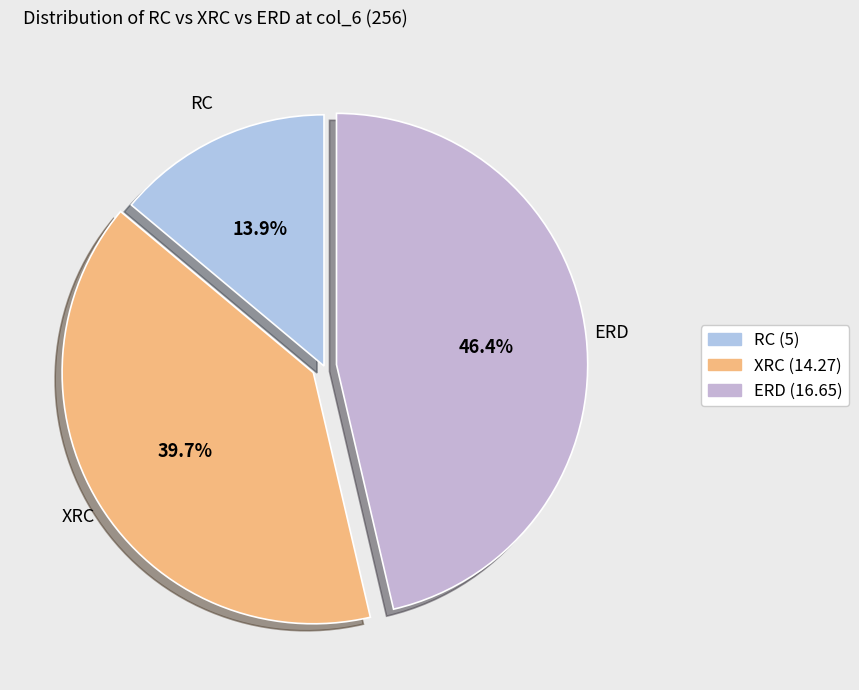

How much of the chart is everything except RC?

86.1%